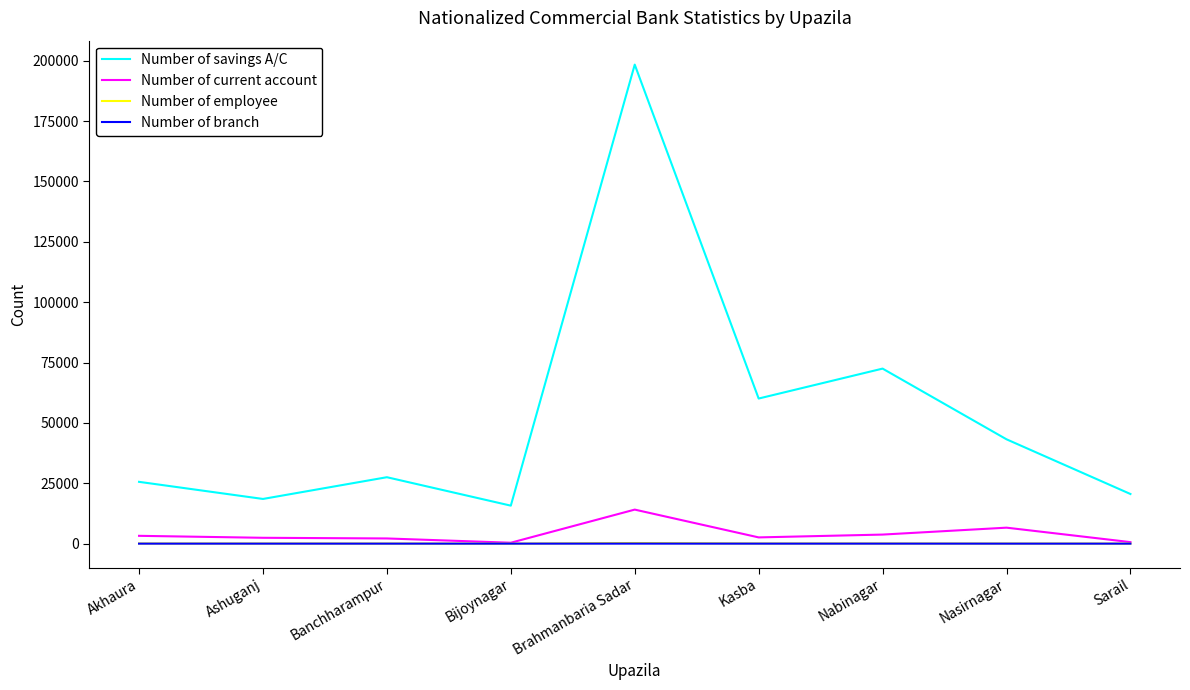

How many lines are shown in the chart?

4